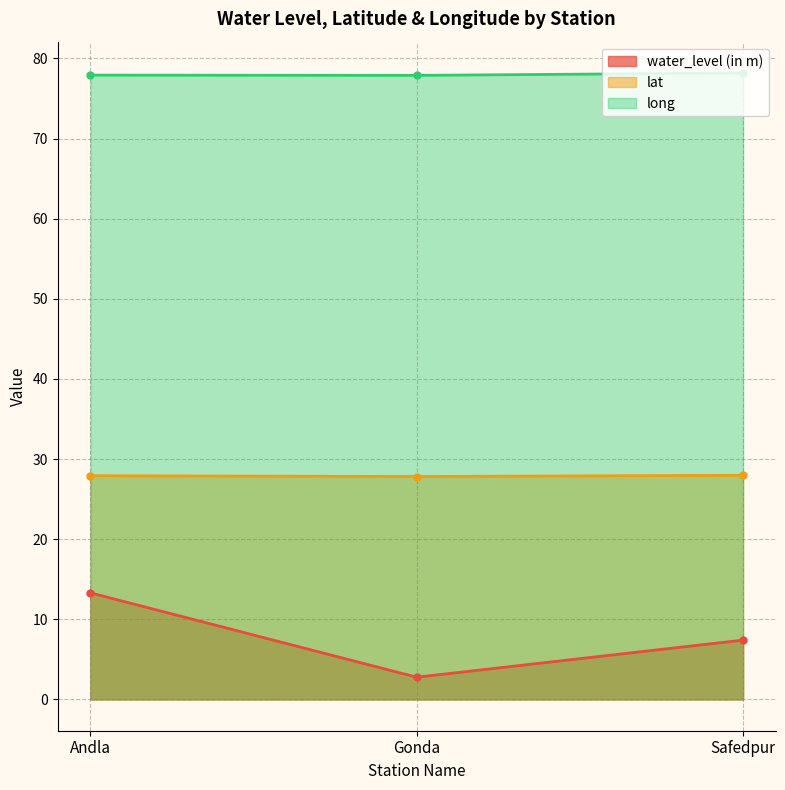

What is the value of the lat point at the 3rd from the left?

28.0